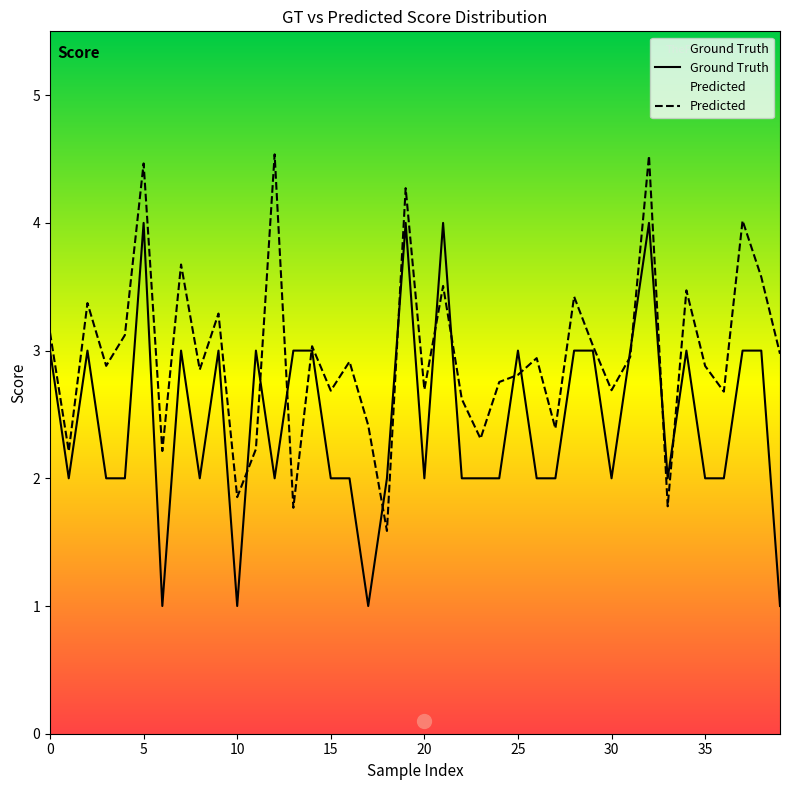

The gt series shows 4.0 at 21. True or false?

True